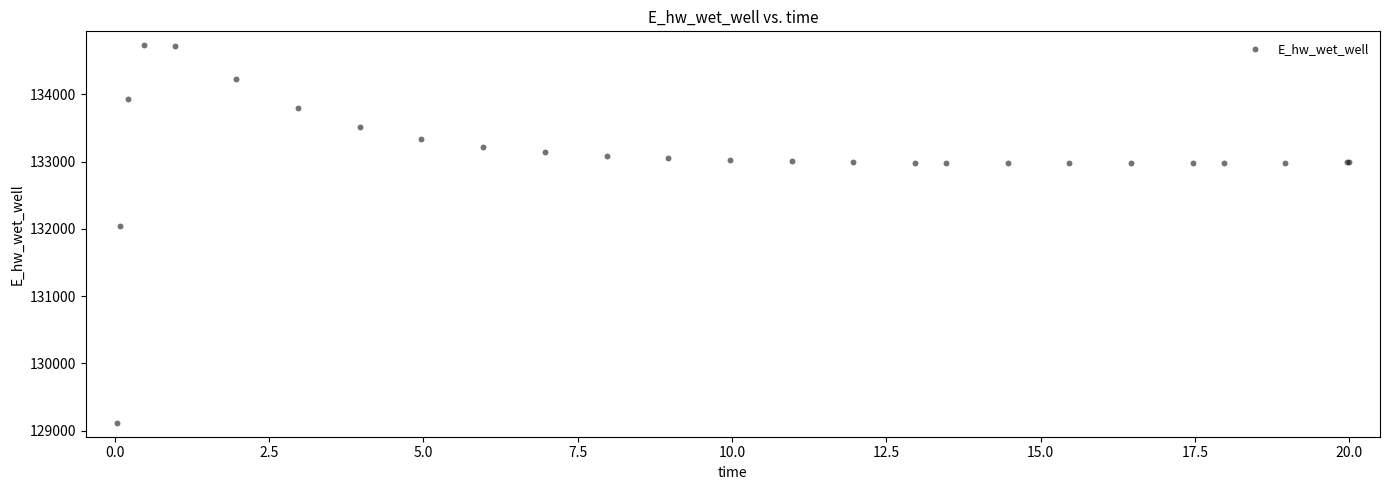

What Y value in the scatter plot is closest to 131922?

132045.5